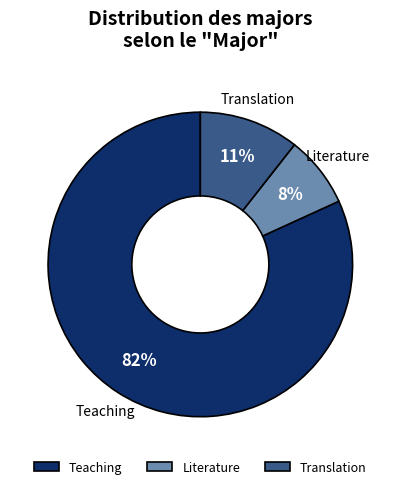

Which has a higher value, Teaching or Translation?

Teaching